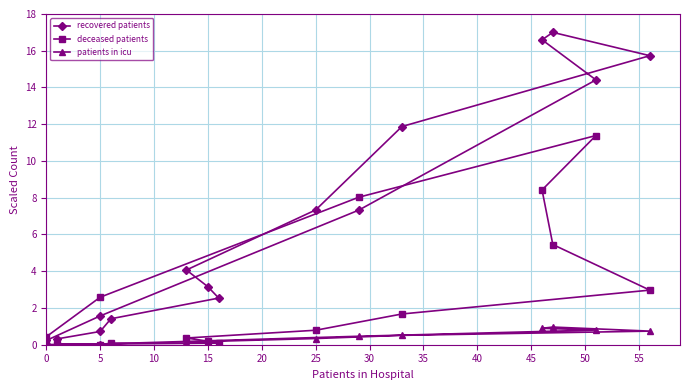

Which series has the widest spread of values?

recovered patients